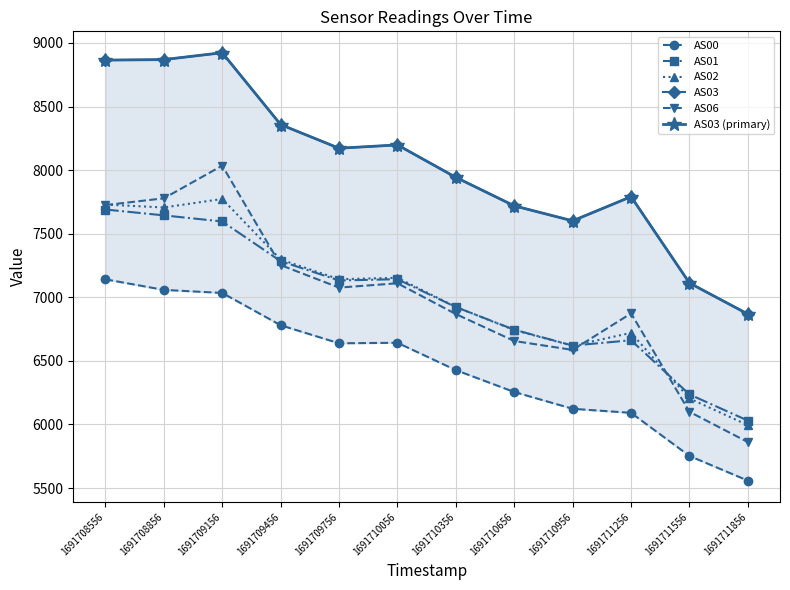

What is the difference between the highest and lowest values at 1691711556?

1360